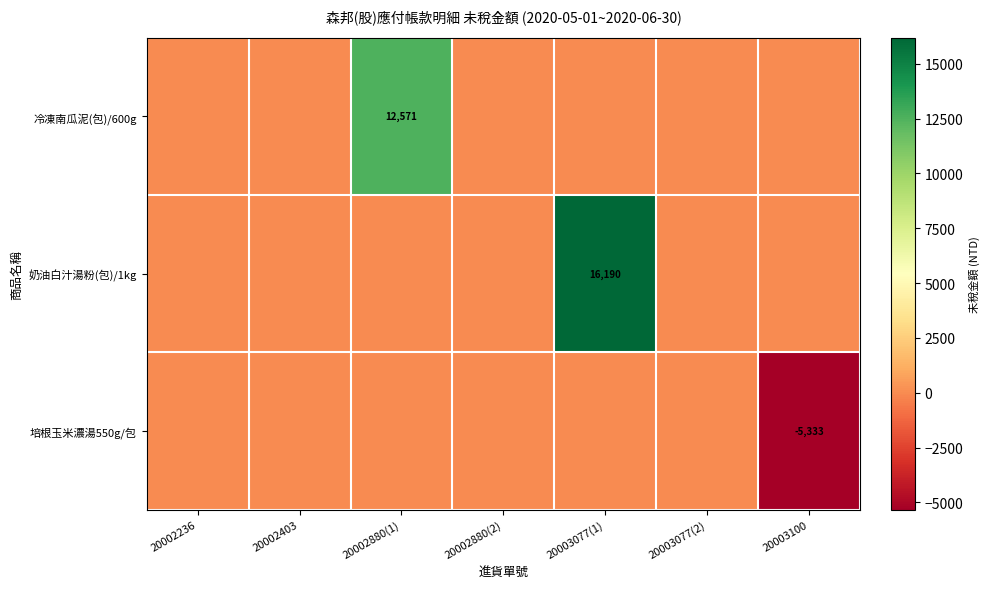

True or false: 奶油白汁湯粉(包)/1kg has a value of 16190 at 20003077(1).

True